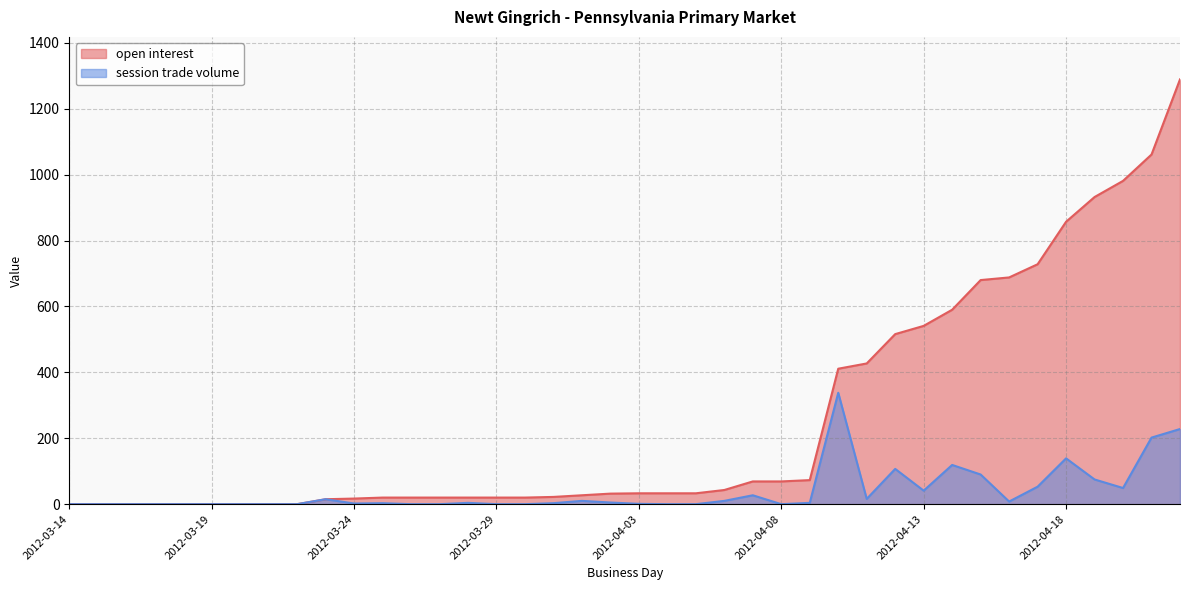

What is the sum of the session trade volume values at 2012-03-15 and 2012-04-02?

5